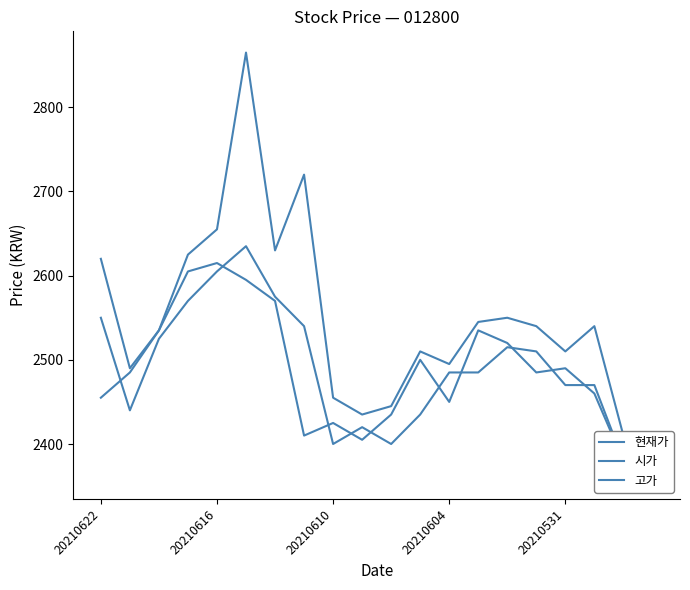

Which series changed the most between 11 and 12?

현재가